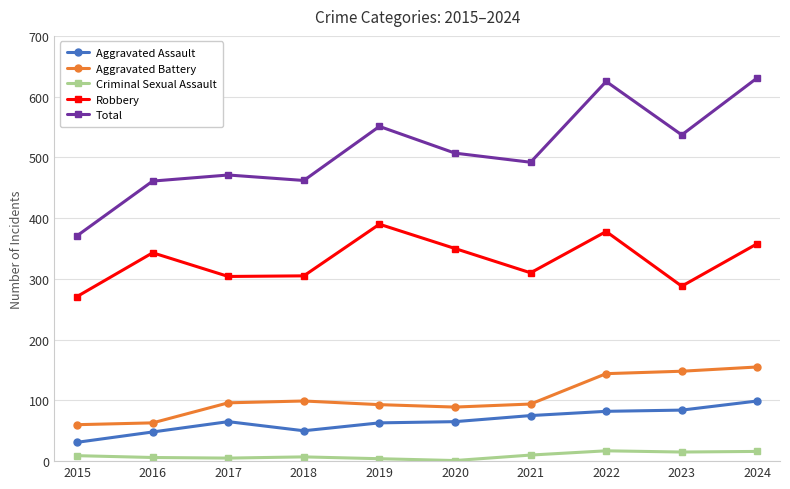

The Criminal Sexual Assault series shows 10 at 2021. True or false?

True